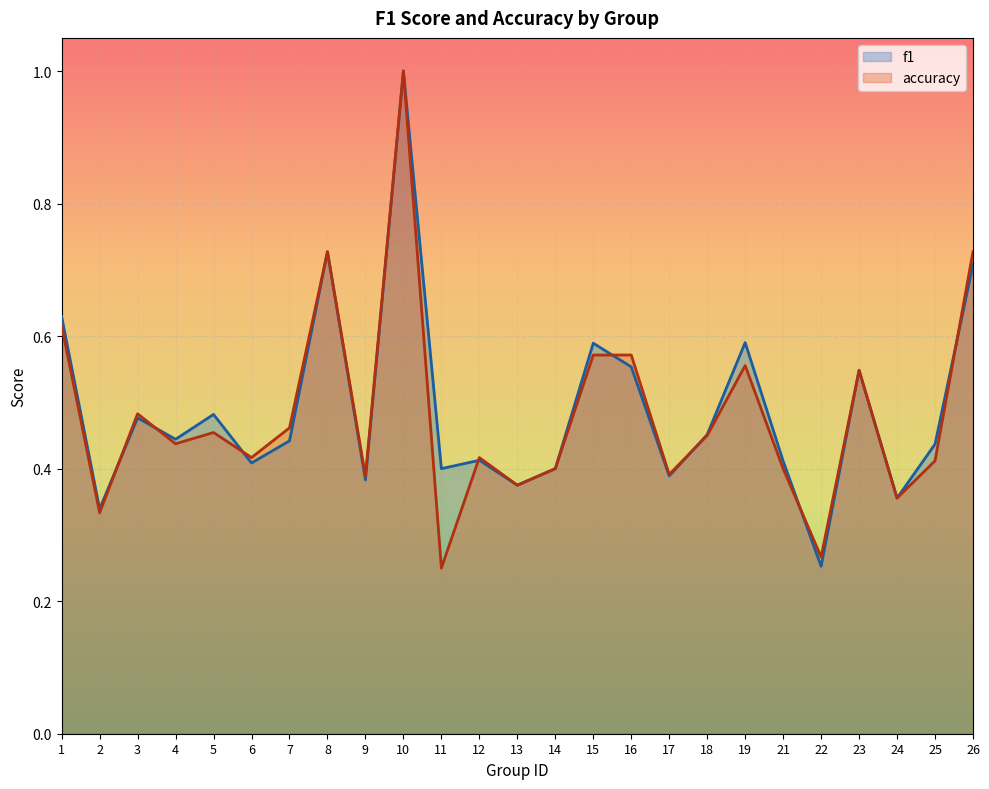

Count the accuracy values in the range 0 to 1.

25